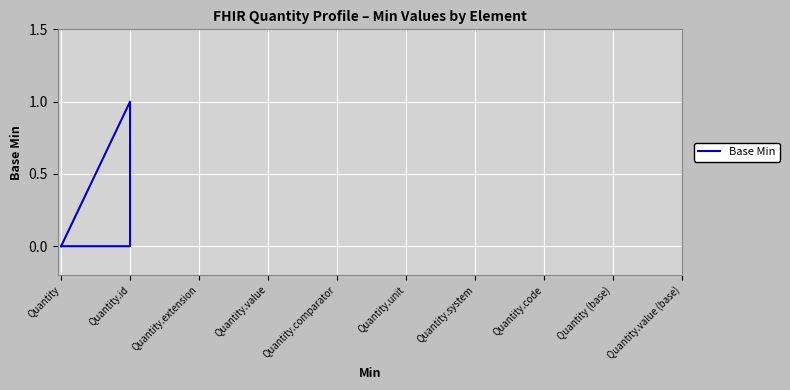

Is it true that the value at Quantity is 0?

True